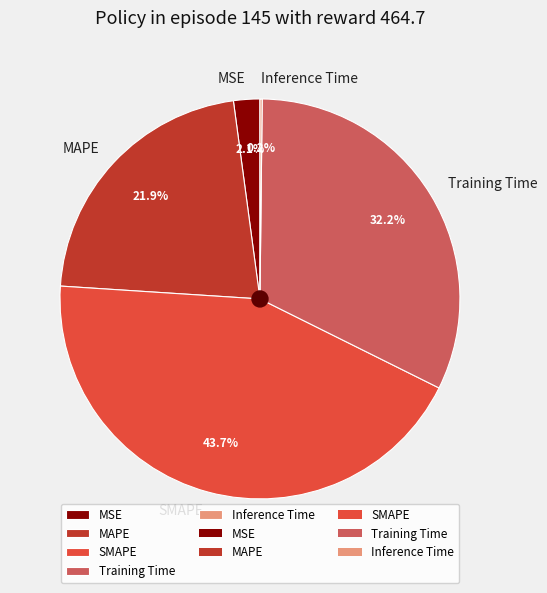

Approximately how many times larger is the value at MAPE compared to Training Time?

0.7